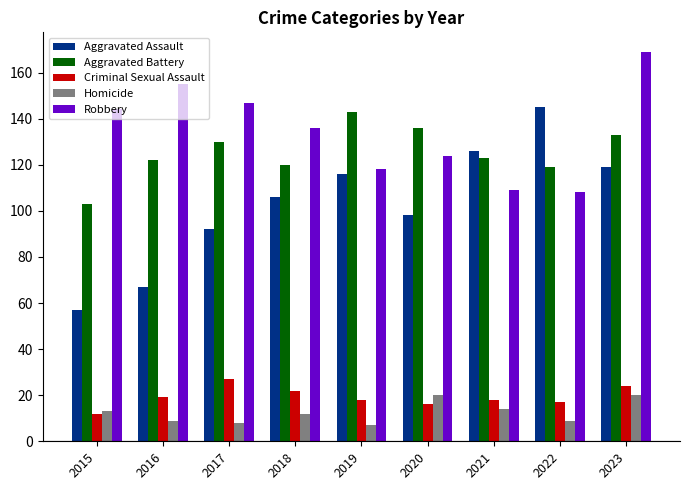

Where is Robbery nearest to the value 138?

2018